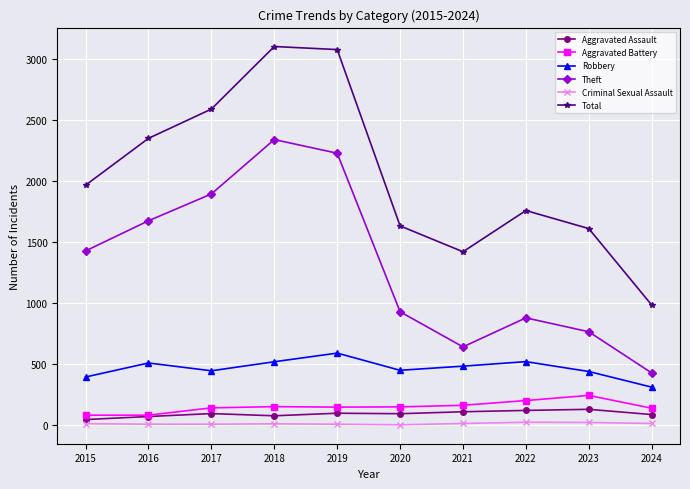

In Theft, how many points are higher than both neighbors (excluding endpoints)?

2